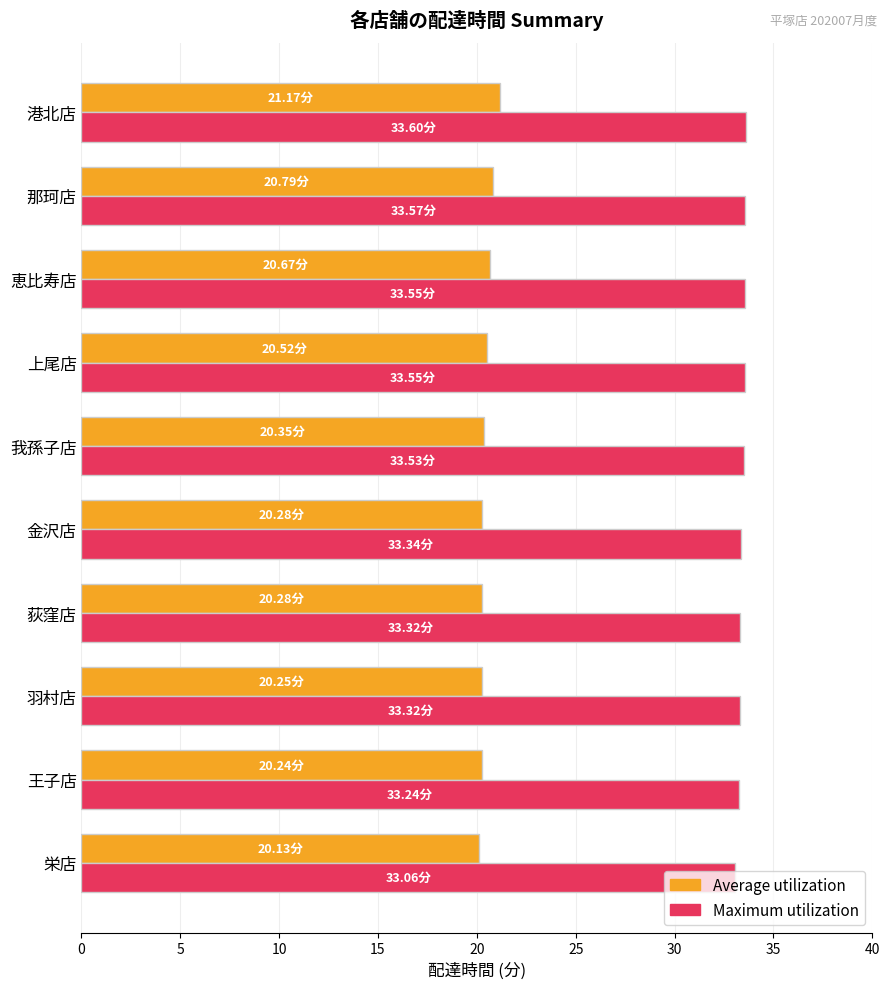

What are all the series names shown in the legend?

Average utilization, Maximum utilization